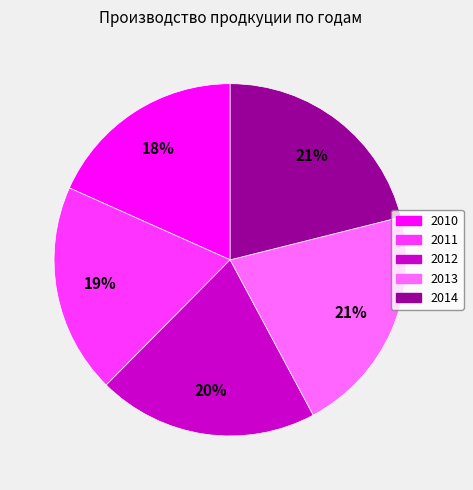

To the nearest percent, what is the average slice percentage?

20%